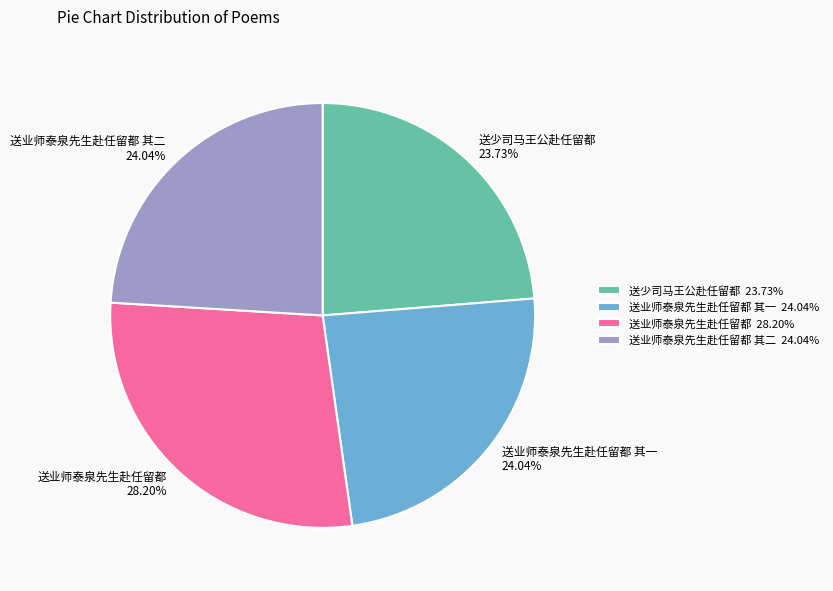

Approximately how many times larger is the value at 送业师泰泉先生赴任留都 其一 24.04% compared to 送业师泰泉先生赴任留都 28.20%?

0.9